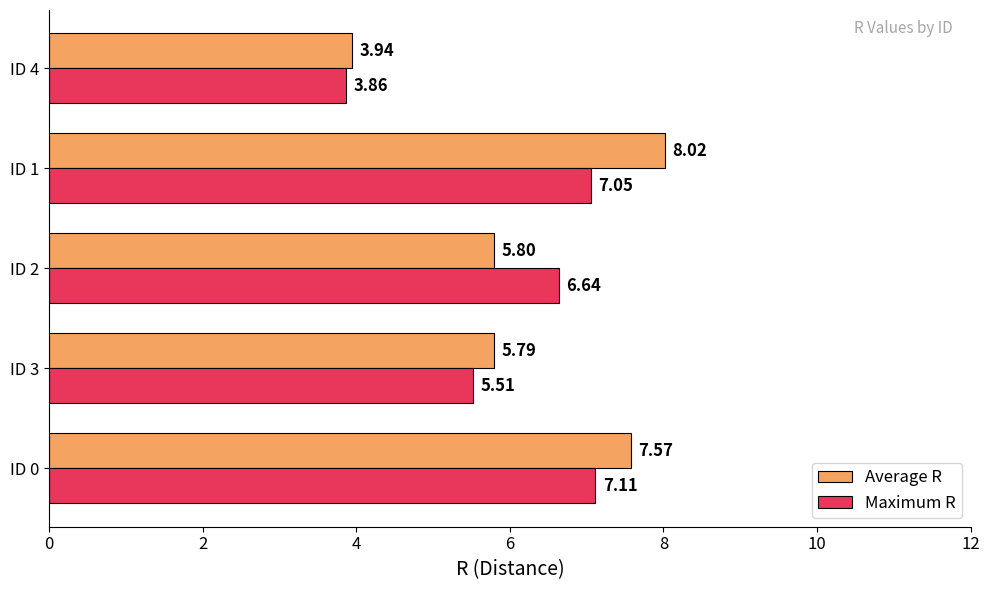

Which series has the largest range (max minus min)?

Average R